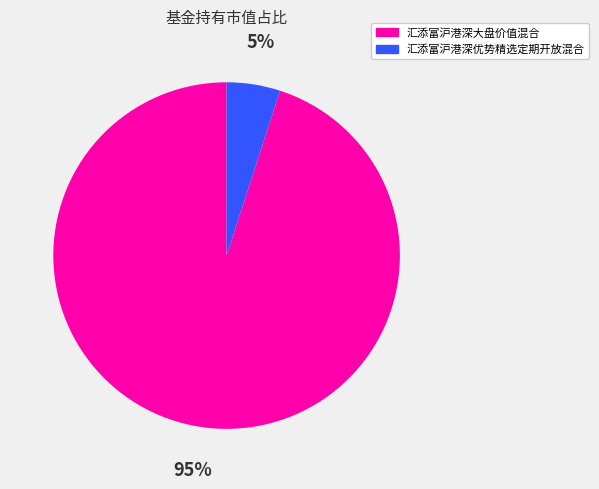

Is it true that 汇添富沪港深大盘价值混合 is 95% of the pie?

True